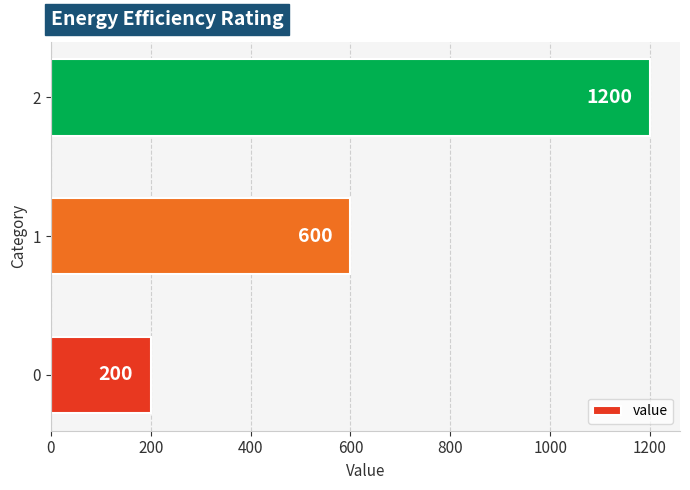

What is the maximum value shown in the chart?

1200